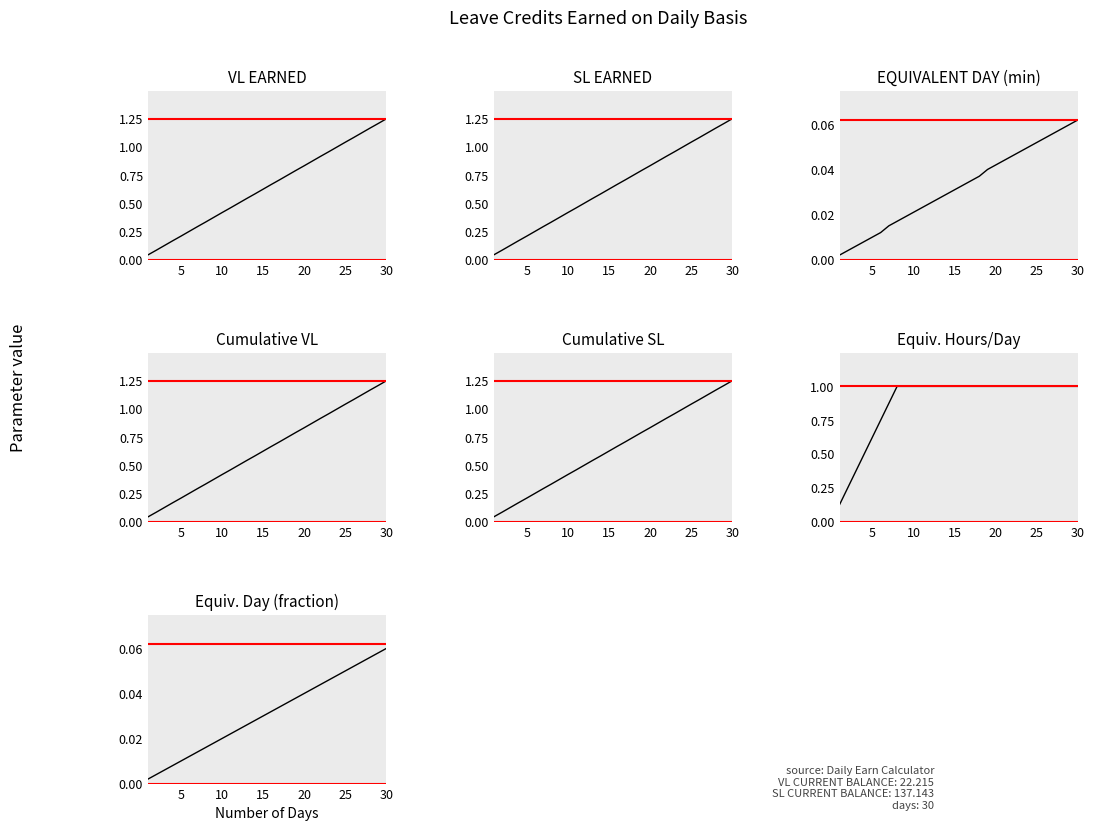

Which series changed the most between 12 and 24?

VL EARNED